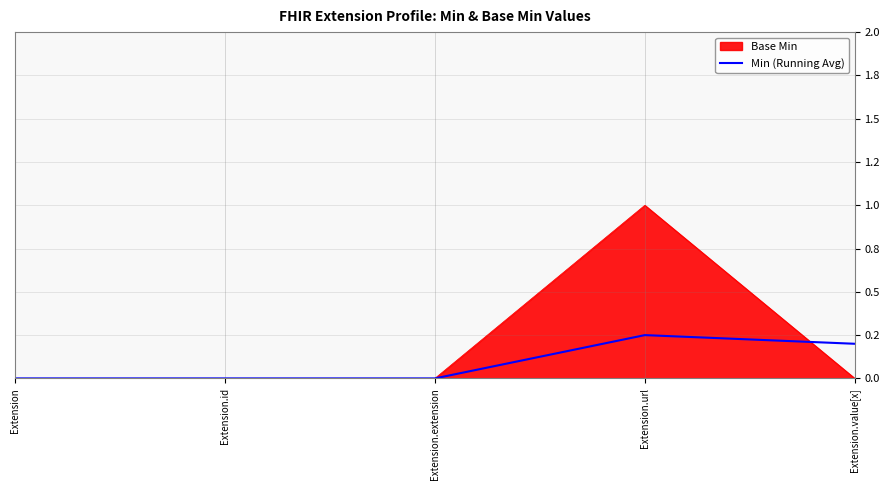

What is the label of the 2nd point from the right?

Extension.url